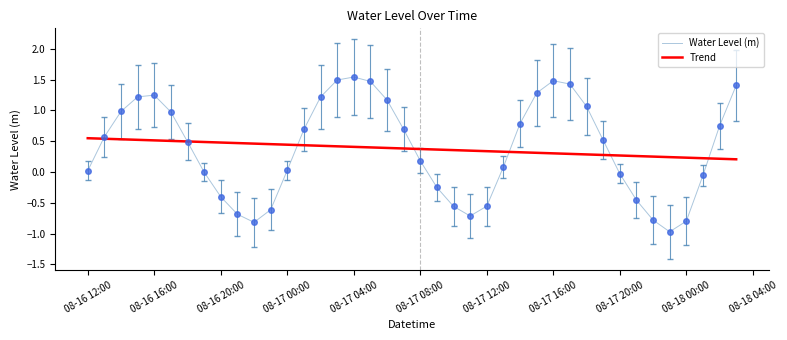

Rank the series by their maximum value, from lowest to highest.

Trend, Water Level (m)